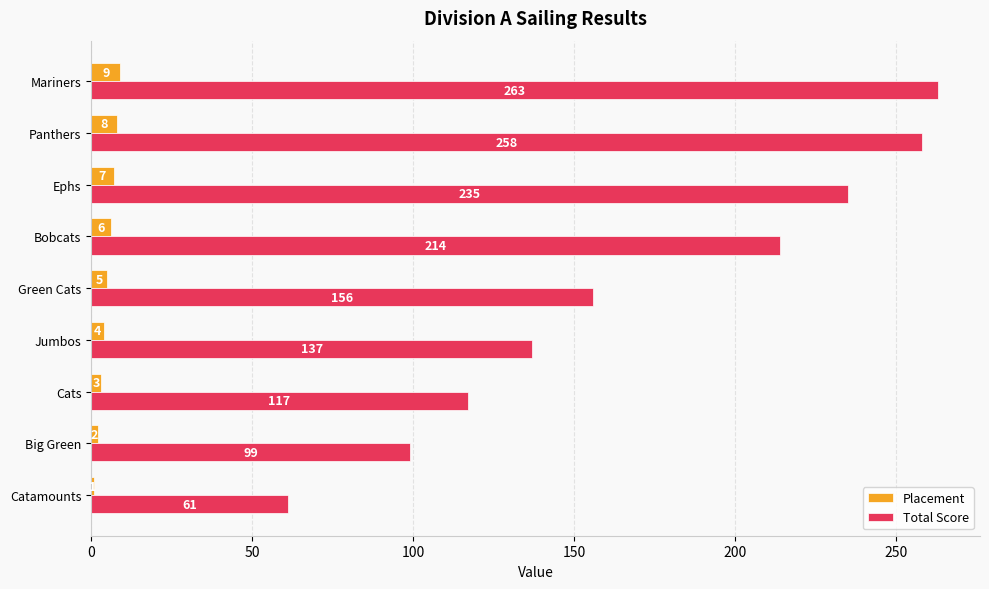

How many categories are shown in the chart?

9